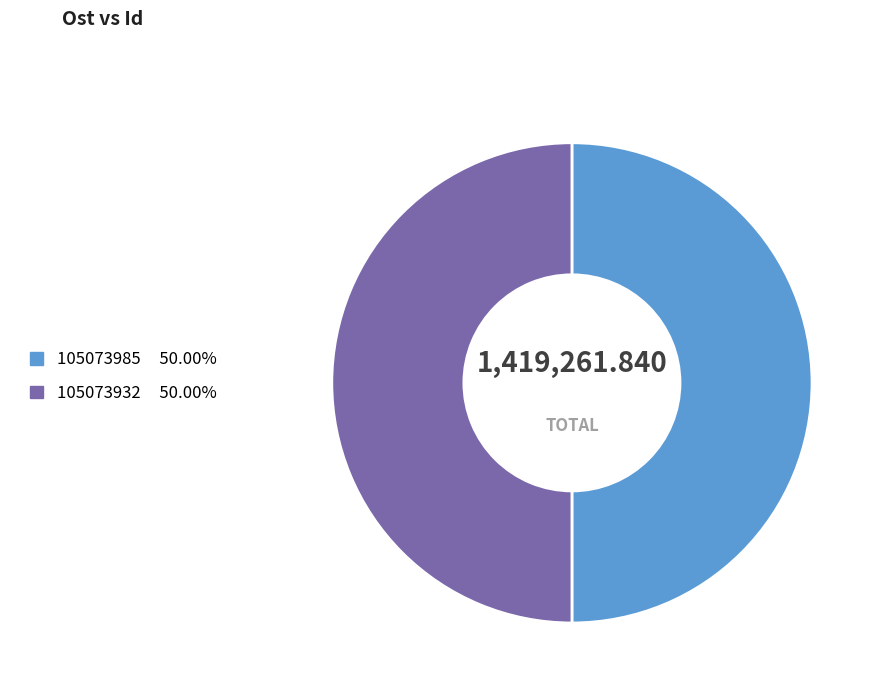

What is the ratio of the value at 105073985 to the value at 105073932?

1.0